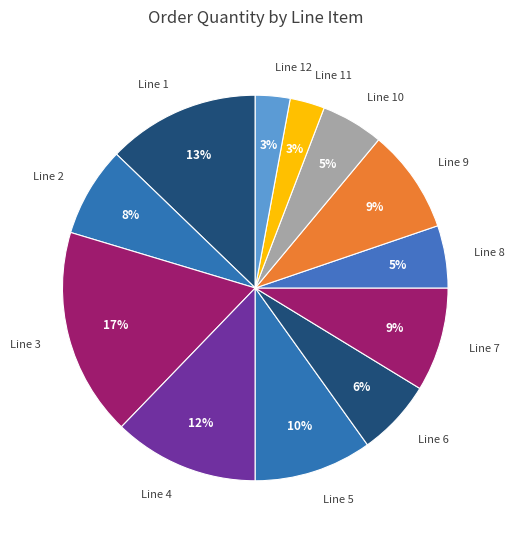

Is the sum of Line 5 and Line 1 greater than half?

No